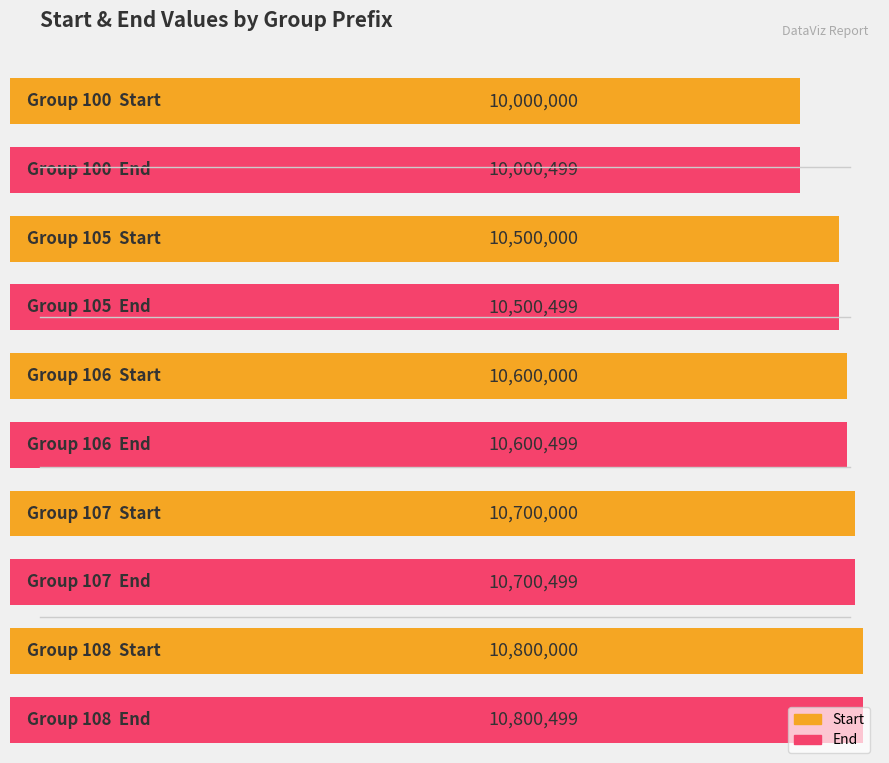

At which label is Start closest to 10400000?

105